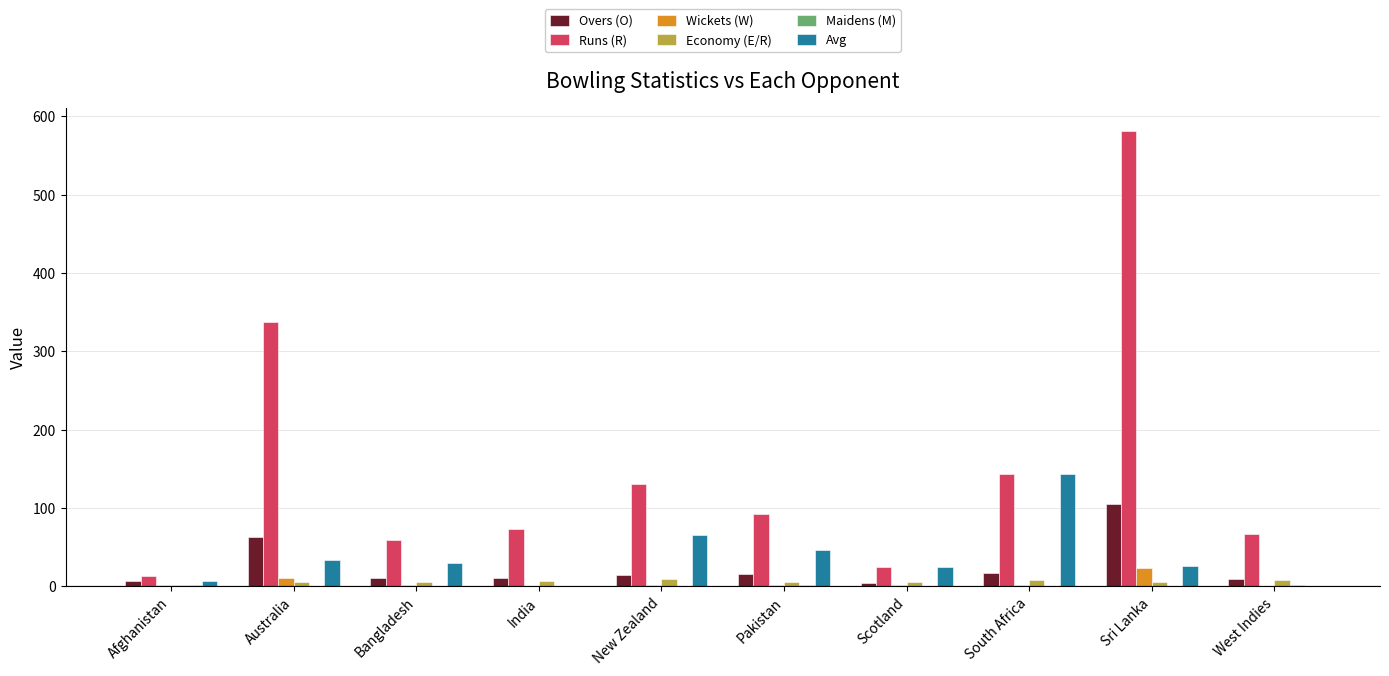

Is it true that Avg equals 82.2 at South Africa?

False